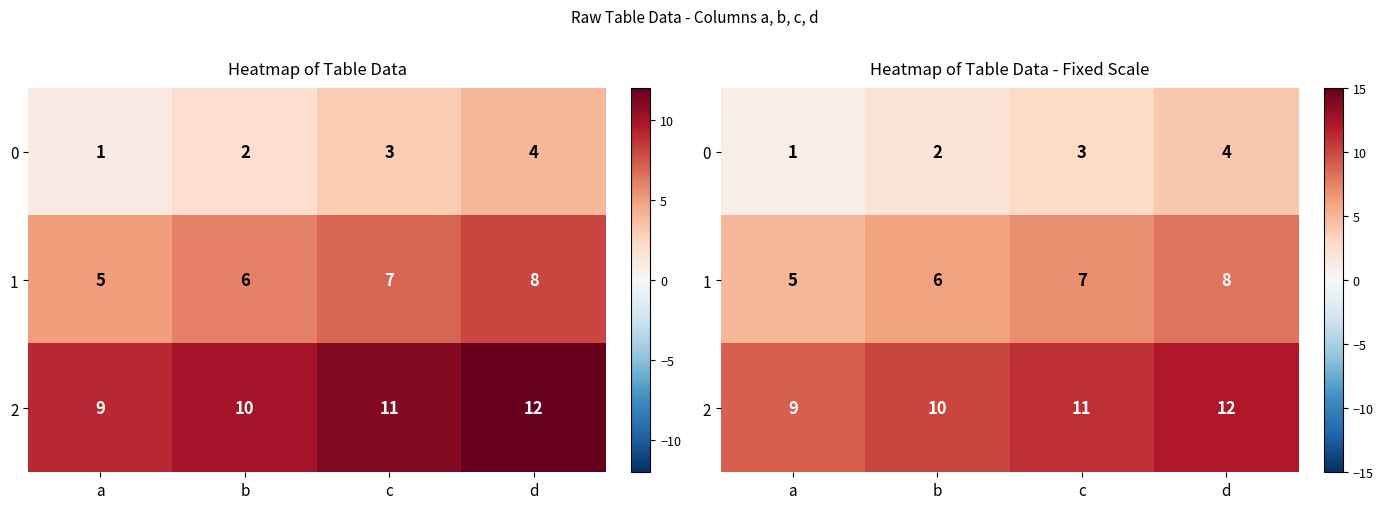

What is the sum of the 1 values at a and d?

13